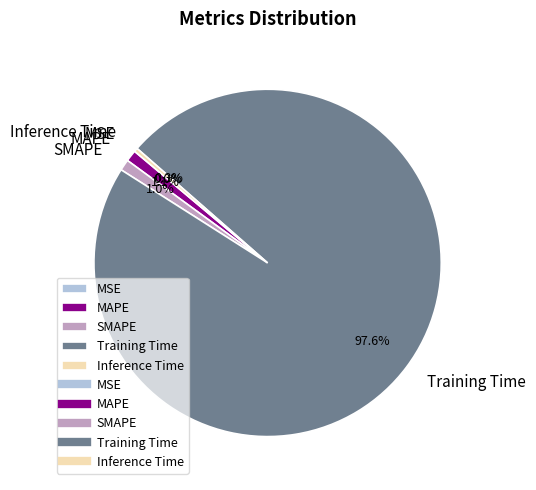

Is there any slice that represents more than half of the pie?

Yes